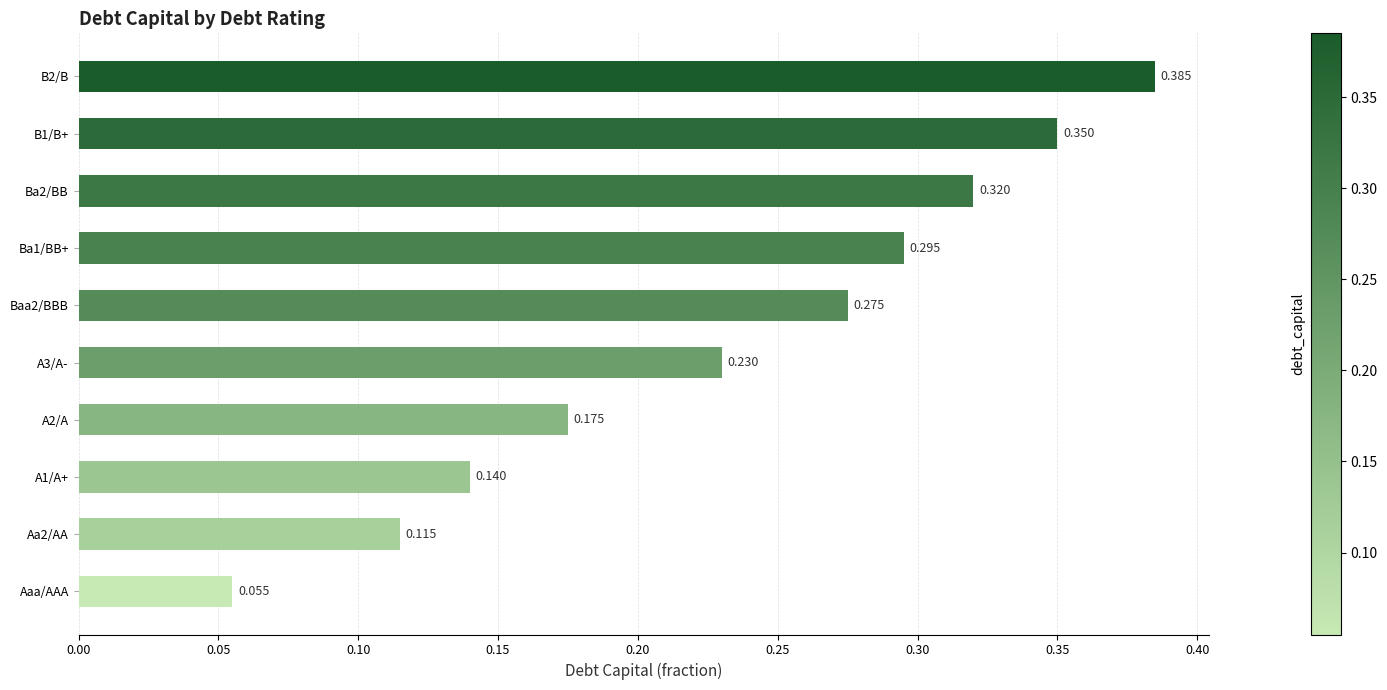

List the labels in order of value, smallest first.

Aaa/AAA, Aa2/AA, A1/A+, A2/A, A3/A-, Baa2/BBB, Ba1/BB+, Ba2/BB, B1/B+, B2/B